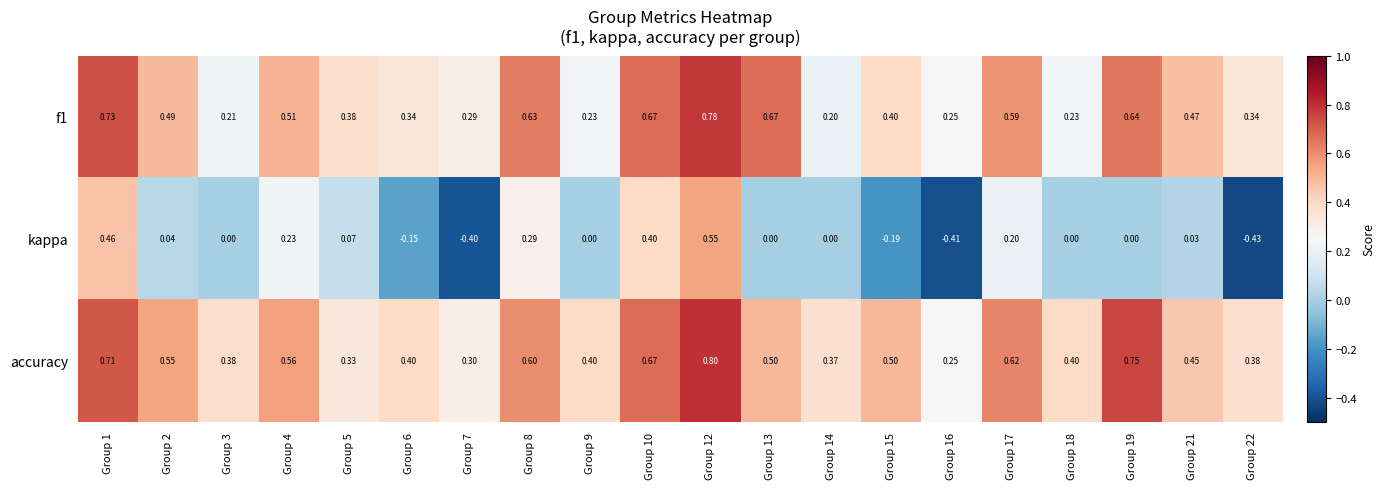

Is the value of kappa at Group 17 greater than the value of f1 at Group 8?

No